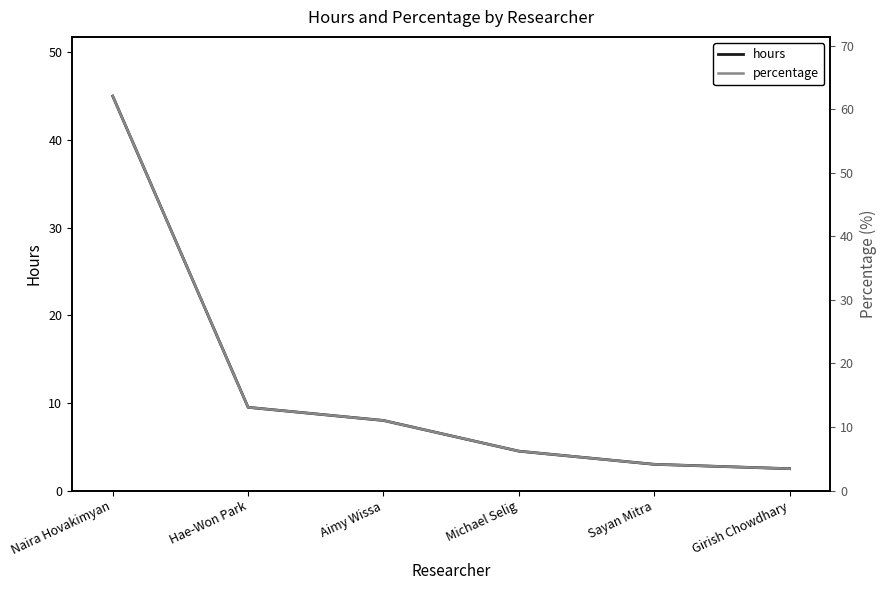

List the series in order of their peak value, lowest first.

hours, percentage